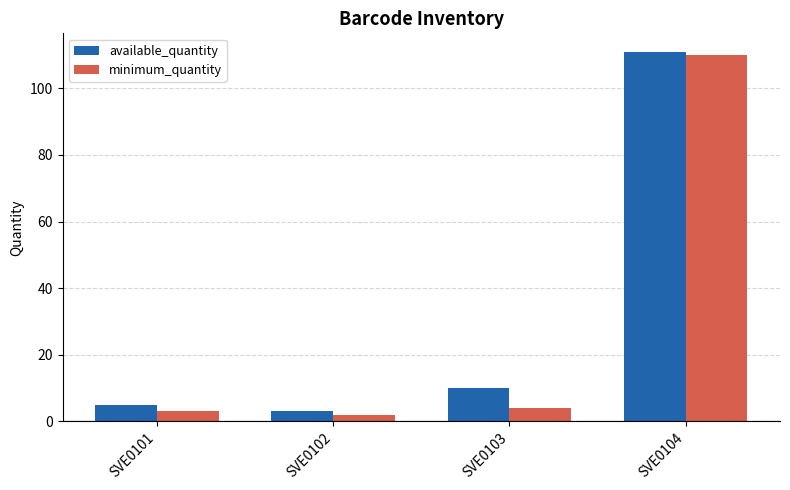

Count the number of data series in this chart.

2